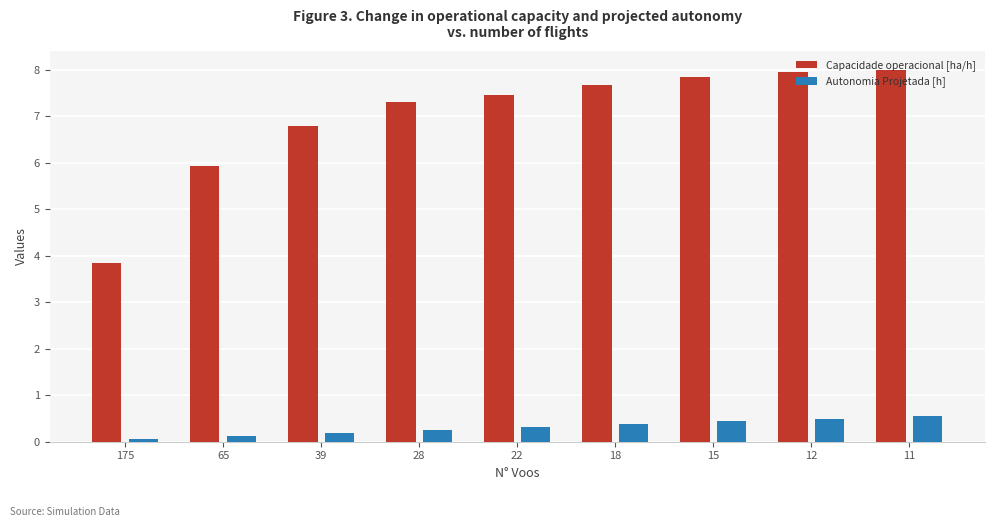

Which series has the largest range (max minus min)?

Capacidade operacional [ha/h]